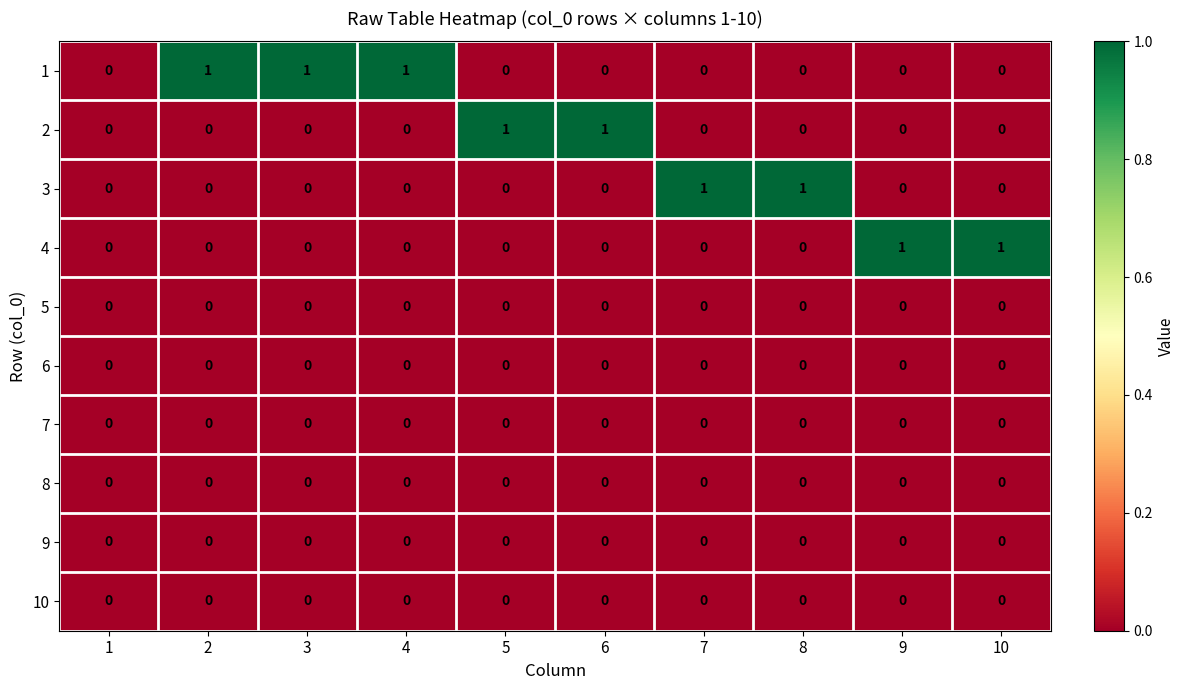

Is the value of 1 at 3 greater than the value of 9 at 5?

Yes